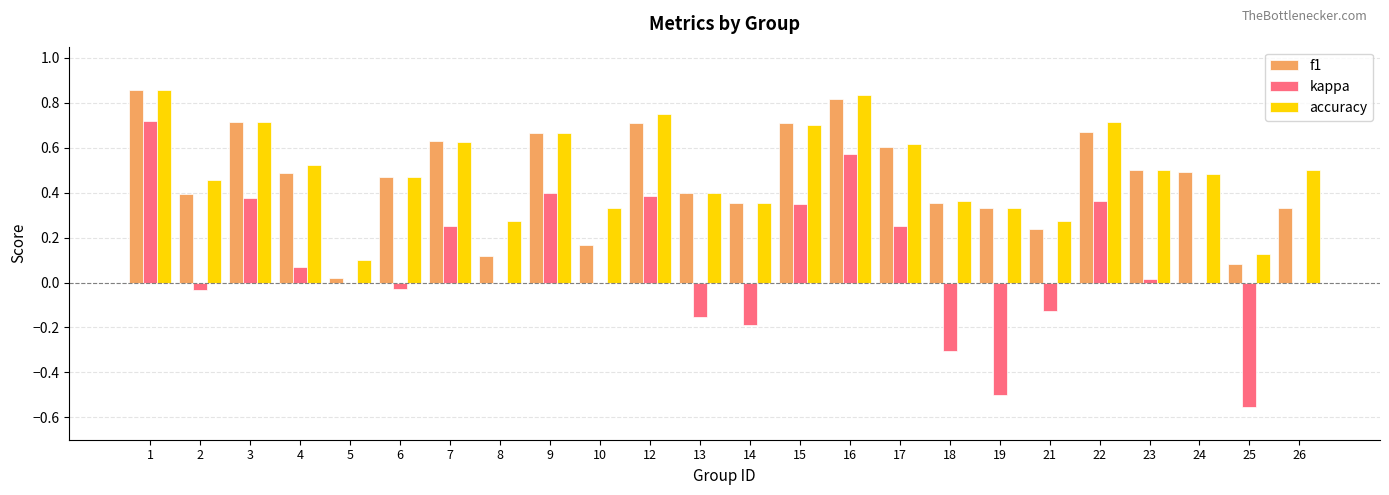

Which category has the highest value in the accuracy series?

1